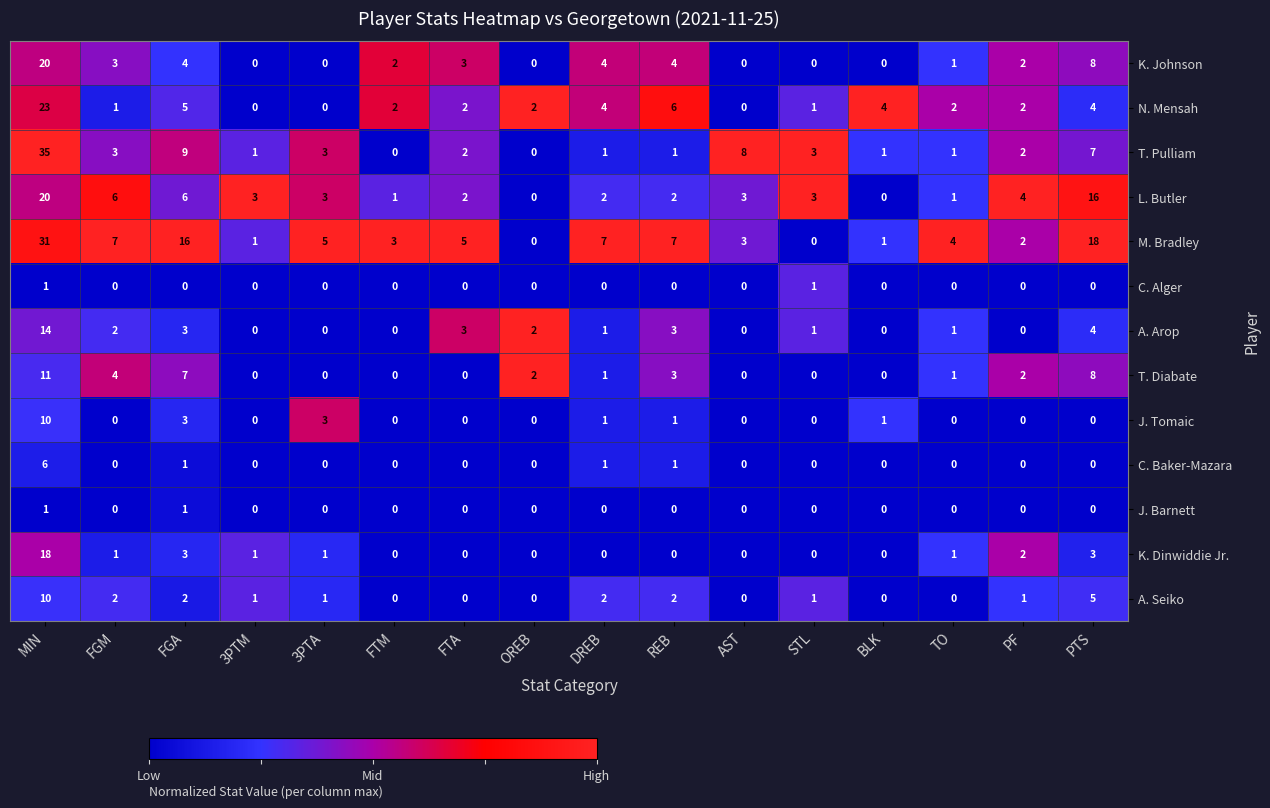

What is the difference between the highest and lowest values at OREB?

2